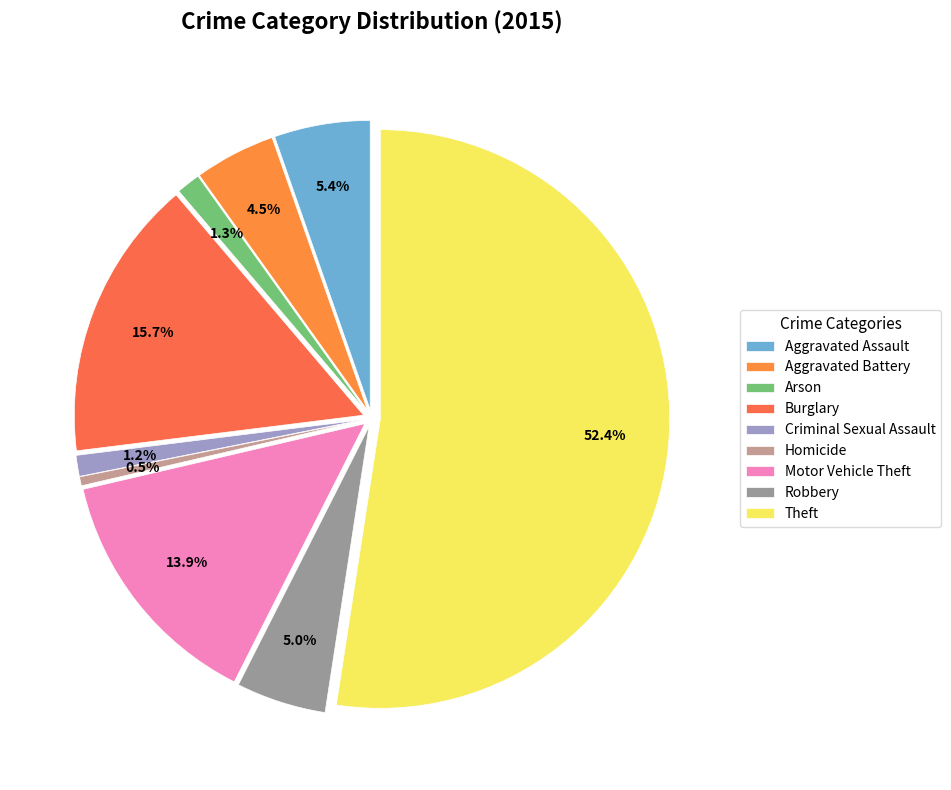

Rank the categories by value from highest to lowest.

Theft, Burglary, Motor Vehicle Theft, Aggravated Assault, Robbery, Aggravated Battery, Arson, Criminal Sexual Assault, Homicide